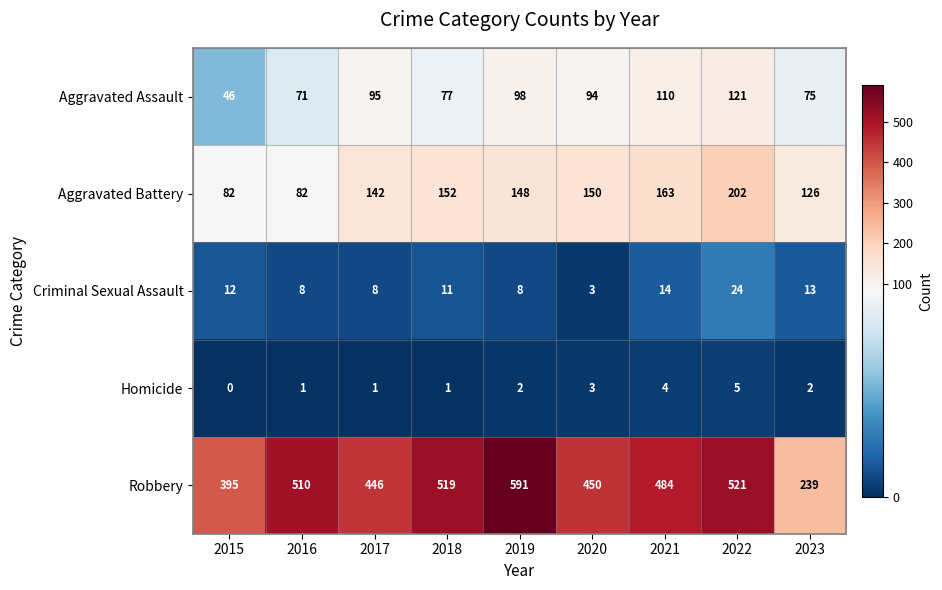

Which category has the highest value across all series?

2019